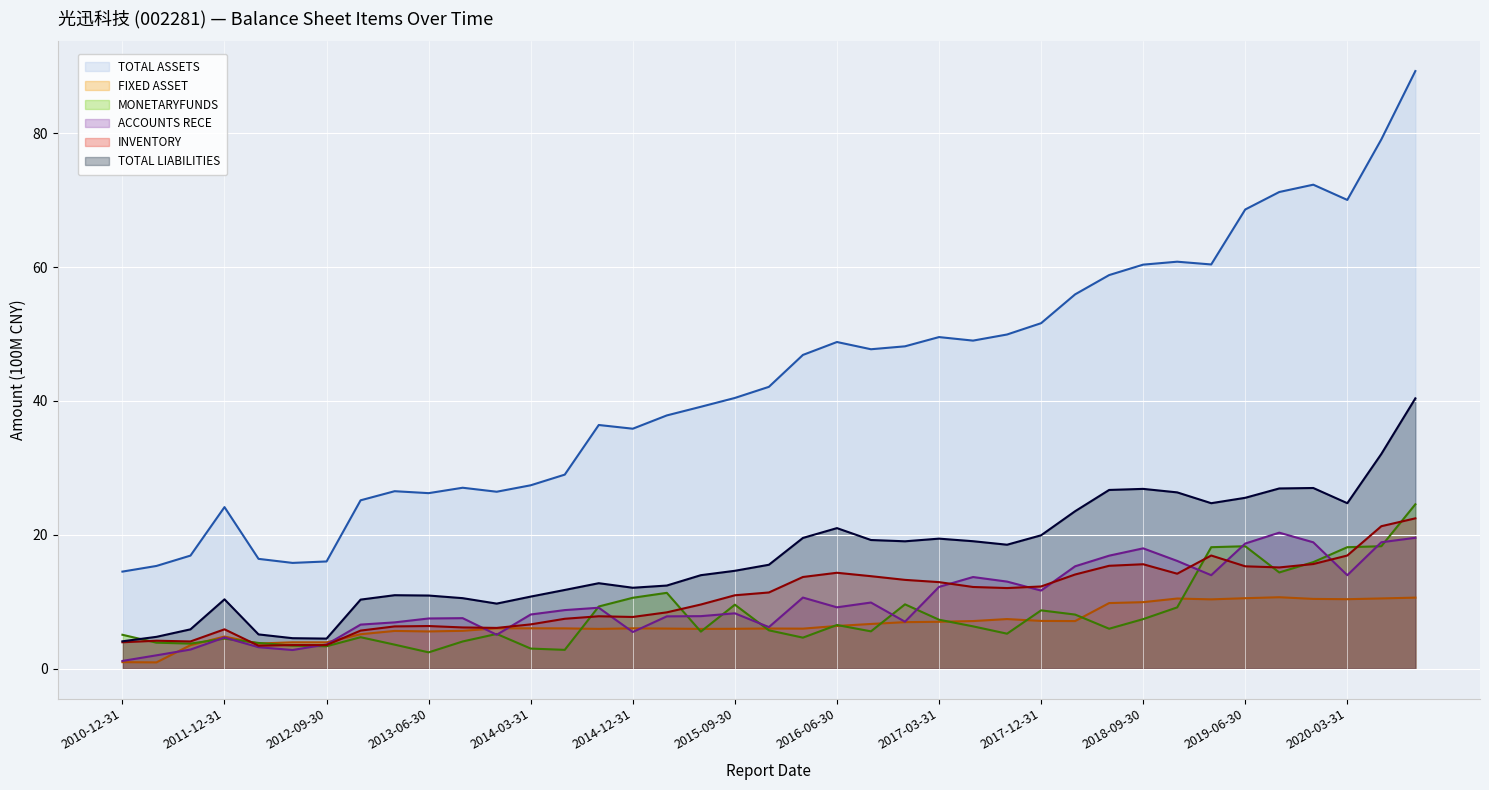

What is the minimum value shown in the chart?

0.9